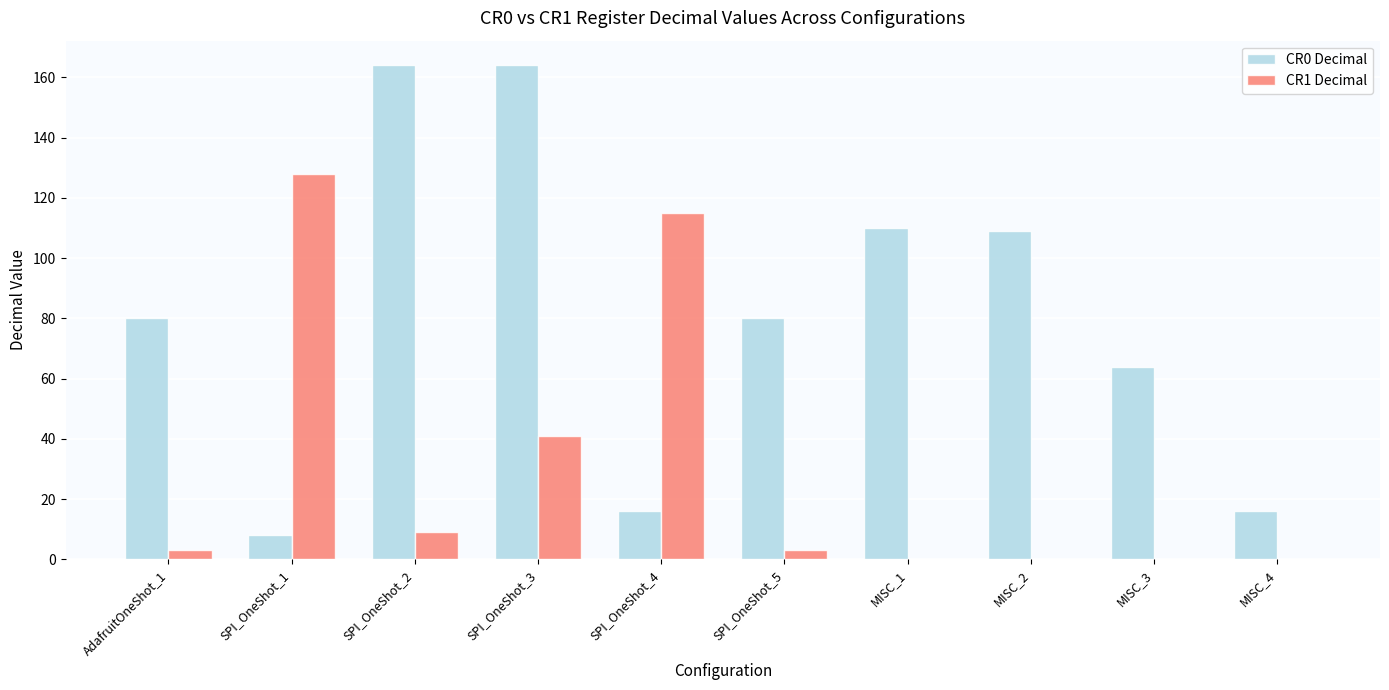

Which series changed the most between SPI_OneShot_5 and MISC_2?

CR0 Decimal